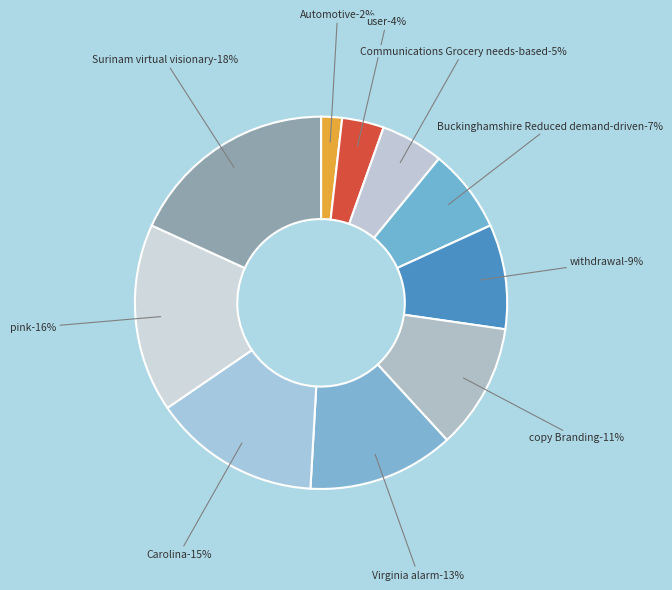

How many segments does this pie chart have?

10